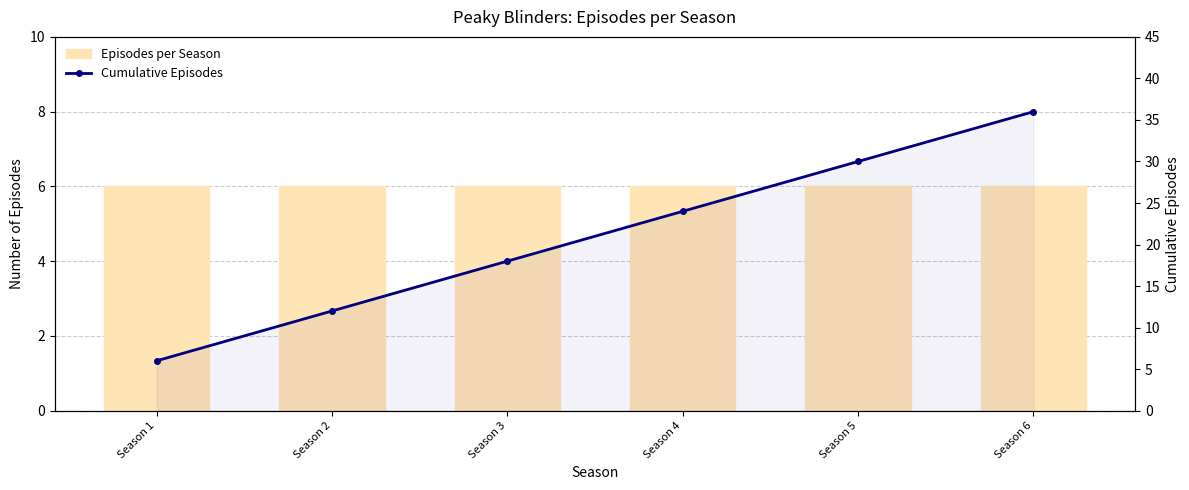

True or false: Episodes per Season has a value of 6 at Season 2.

True